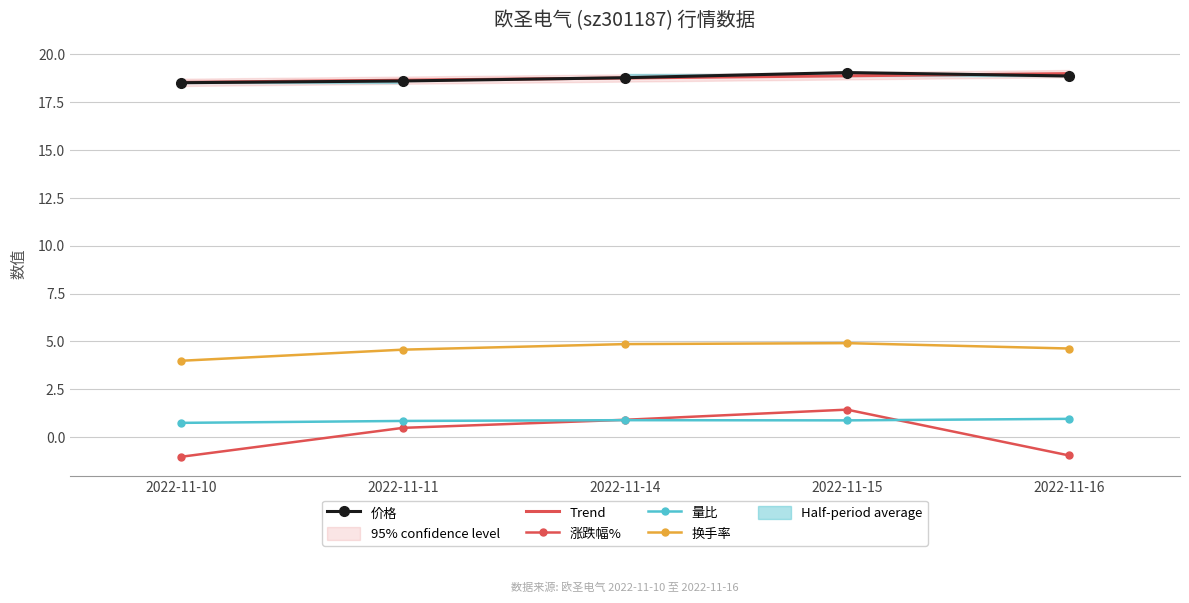

At which category is the sum across all series the highest?

2022-11-15